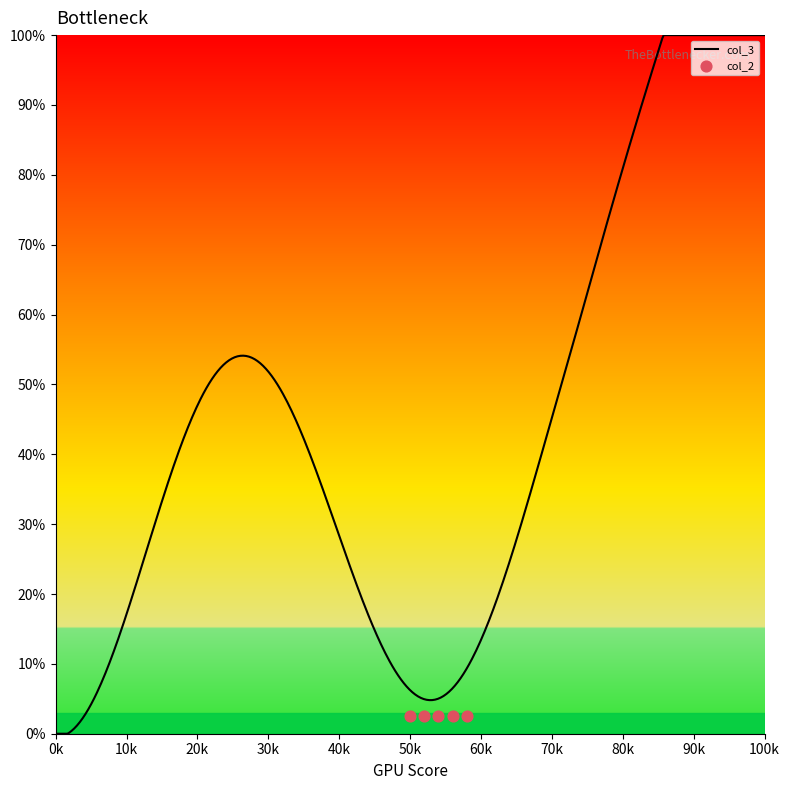

Which series has the largest total across all categories?

col_3